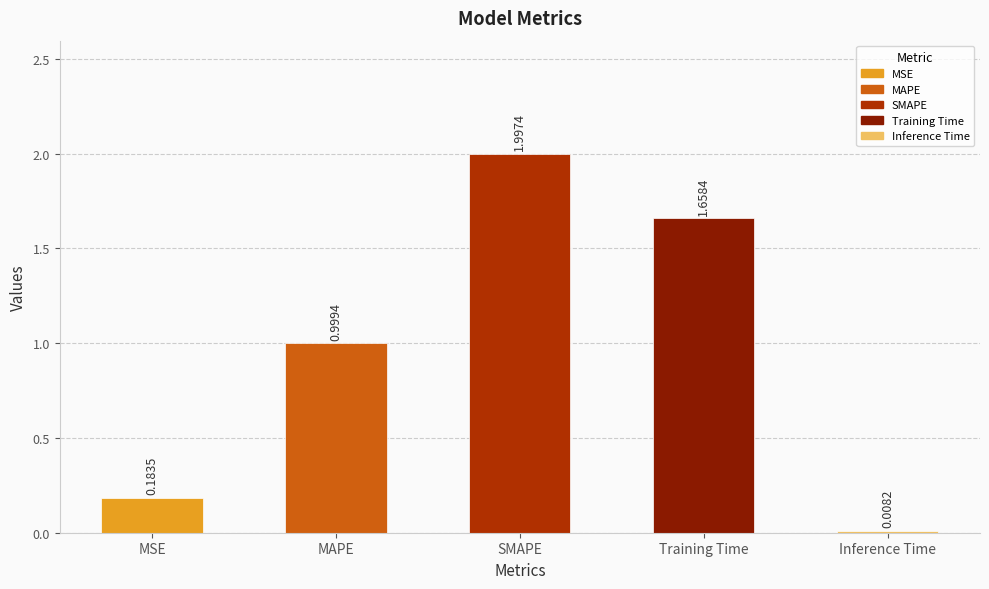

What is the label of the 2nd bar from the right?

Training Time